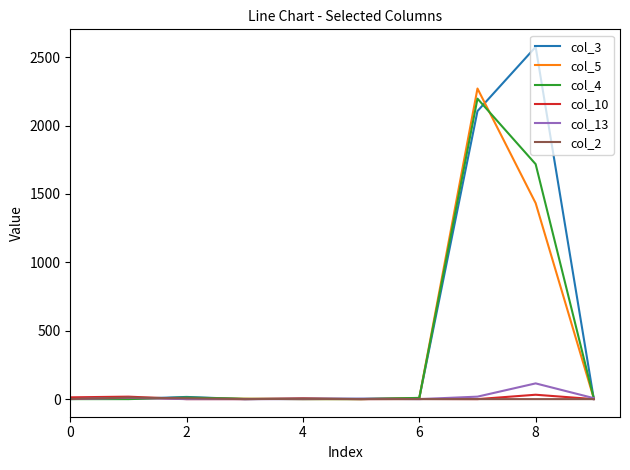

Does the chart display data point markers on the line(s)?

No